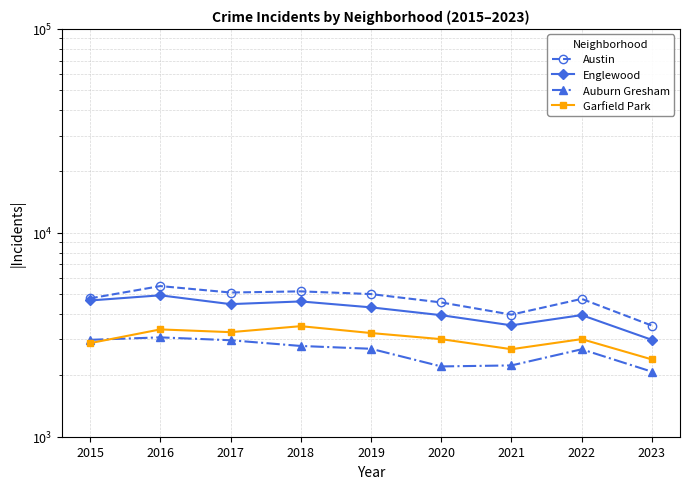

Reading left to right, list all the values displayed in this chart.

Austin: 2015=4770	2016=5481	2017=5096	2018=5163	2019=5008	2020=4556	2021=3970	2022=4743	2023=3507
Englewood: 2015=4658	2016=4938	2017=4470	2018=4608	2019=4310	2020=3945	2021=3518	2022=3950	2023=2986
Auburn Gresham: 2015=2987	2016=3071	2017=2973	2018=2787	2019=2700	2020=2212	2021=2237	2022=2685	2023=2084
Garfield Park: 2015=2877	2016=3360	2017=3257	2018=3485	2019=3225	2020=3010	2021=2687	2022=3011	2023=2394